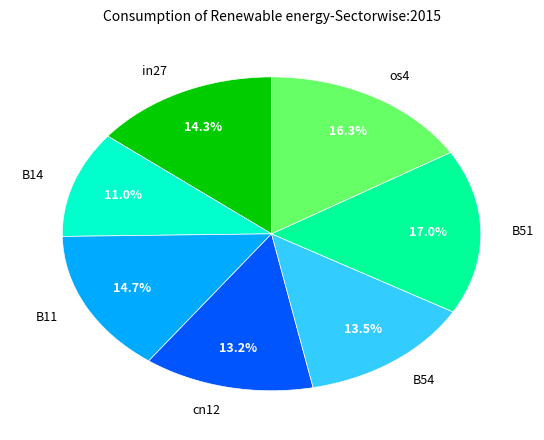

Which slice is the largest?

B51